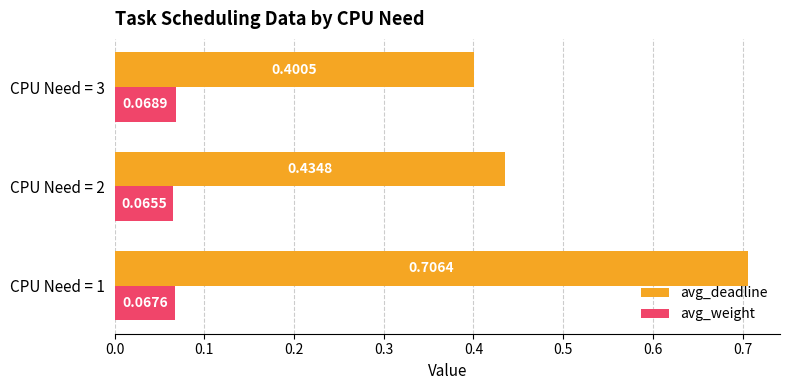

At which label is avg_deadline closest to 0?

CPU Need = 3